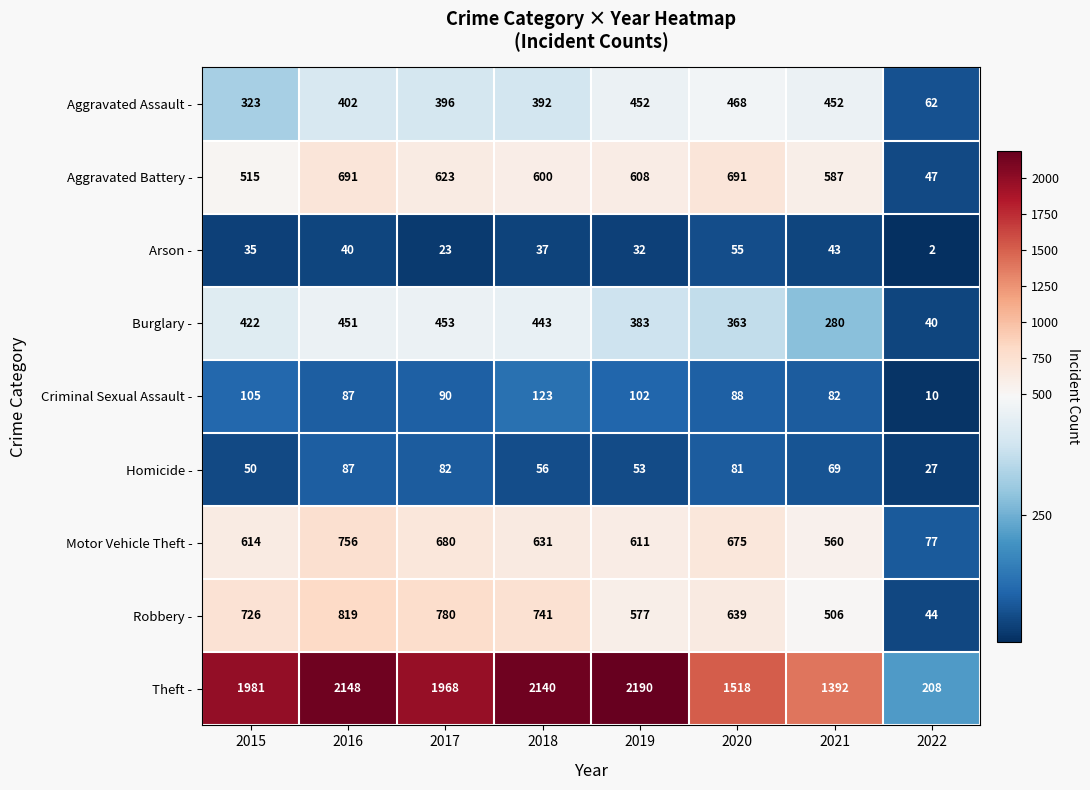

How many values in the Theft - series are below 1981?

4